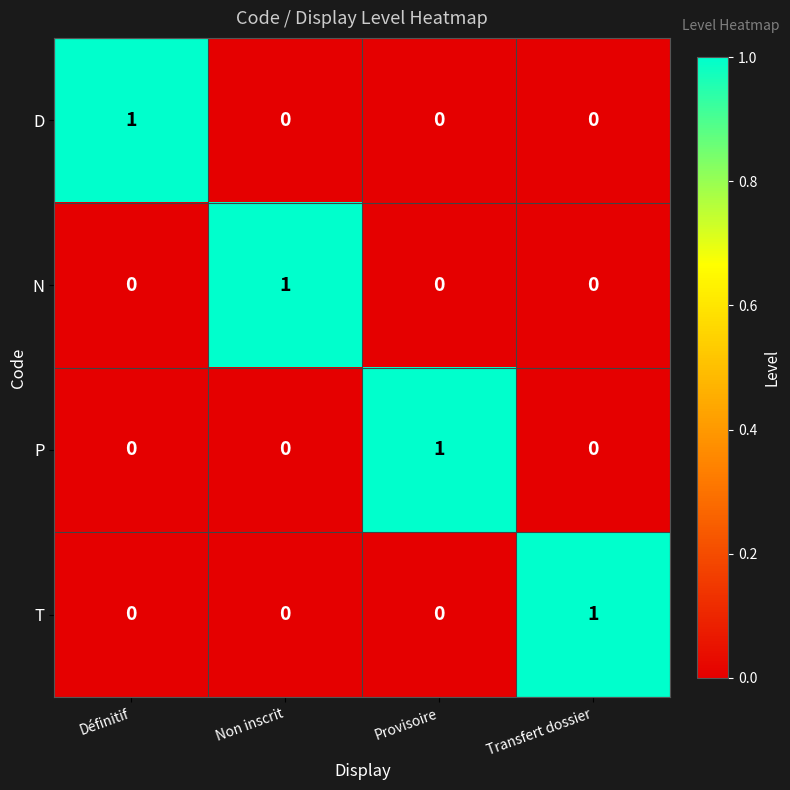

How many positive values does the T series have?

1